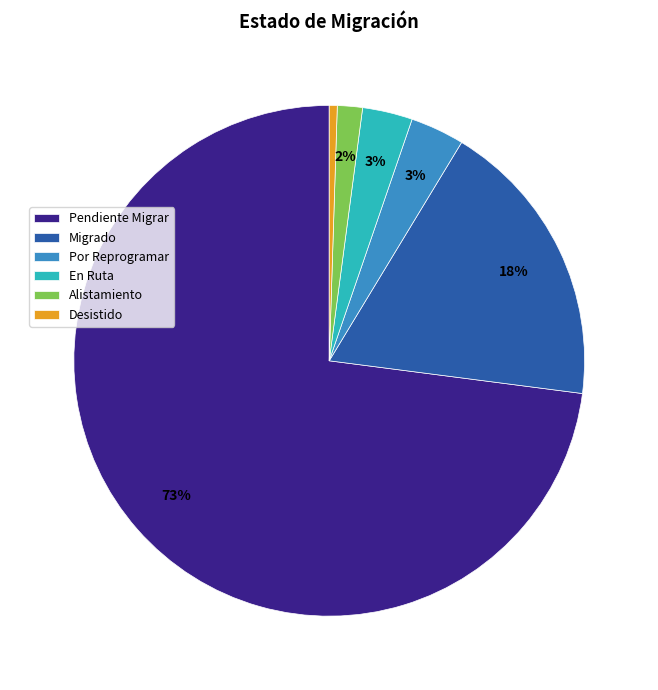

How many segments does this pie chart have?

6